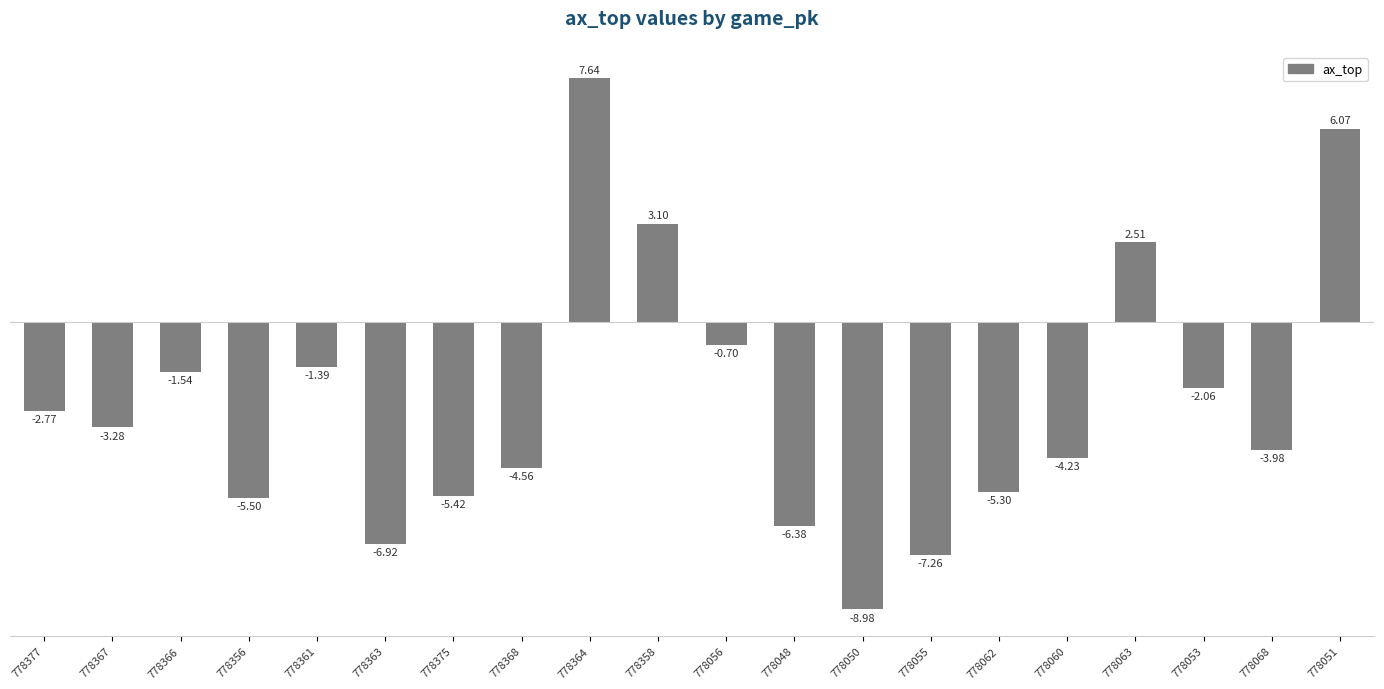

Rank the categories by value from lowest to highest.

778050, 778055, 778363, 778048, 778356, 778375, 778062, 778368, 778060, 778068, 778367, 778377, 778053, 778366, 778361, 778056, 778063, 778358, 778051, 778364